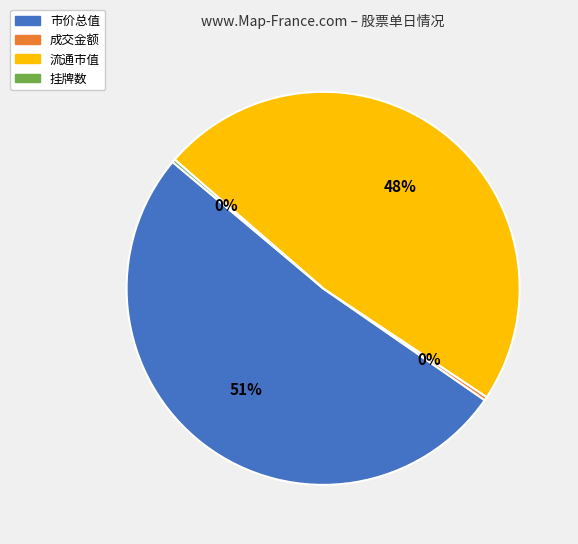

Is there any slice that represents more than half of the pie?

Yes